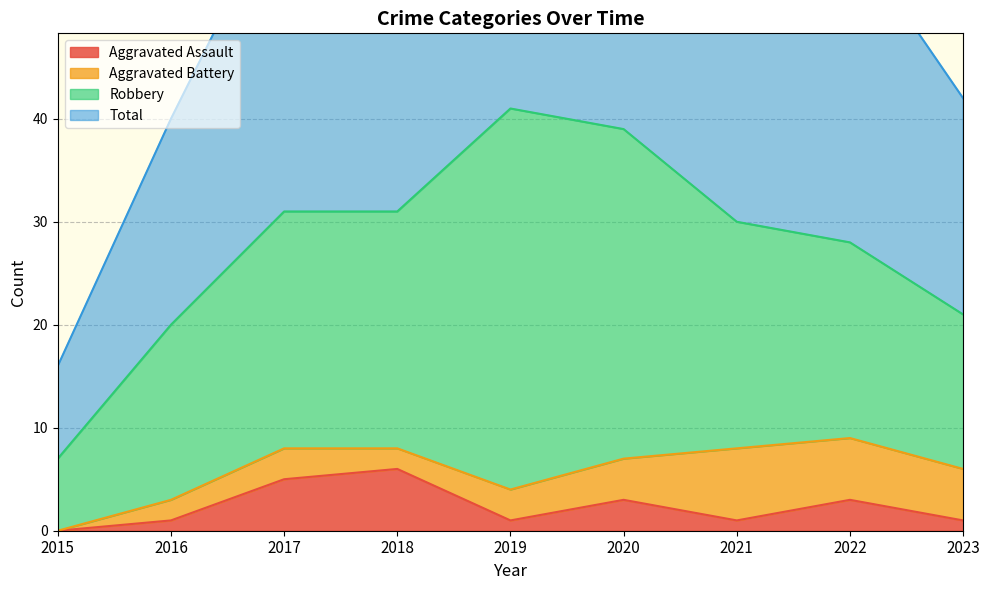

How many interior local peaks does the Aggravated Assault series have?

3